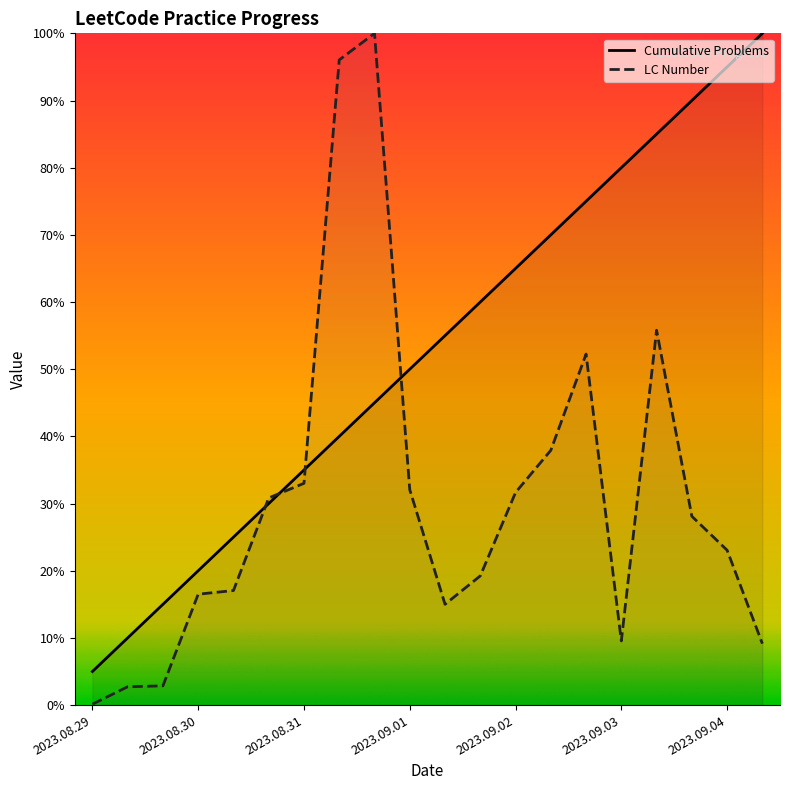

Which series has the largest range (max minus min)?

LC Number